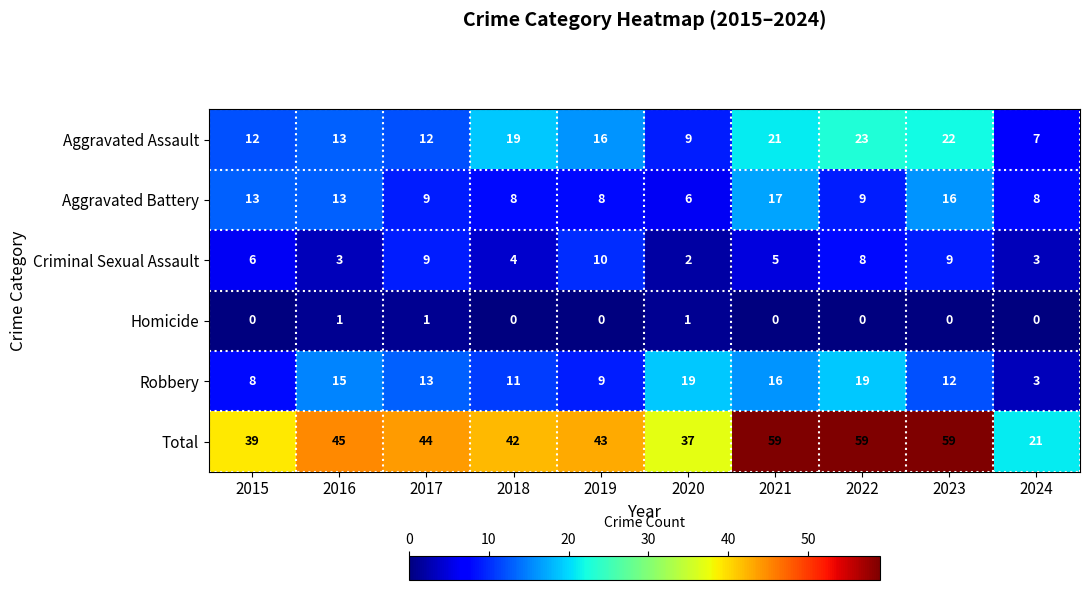

Which series has the largest range (max minus min)?

Total